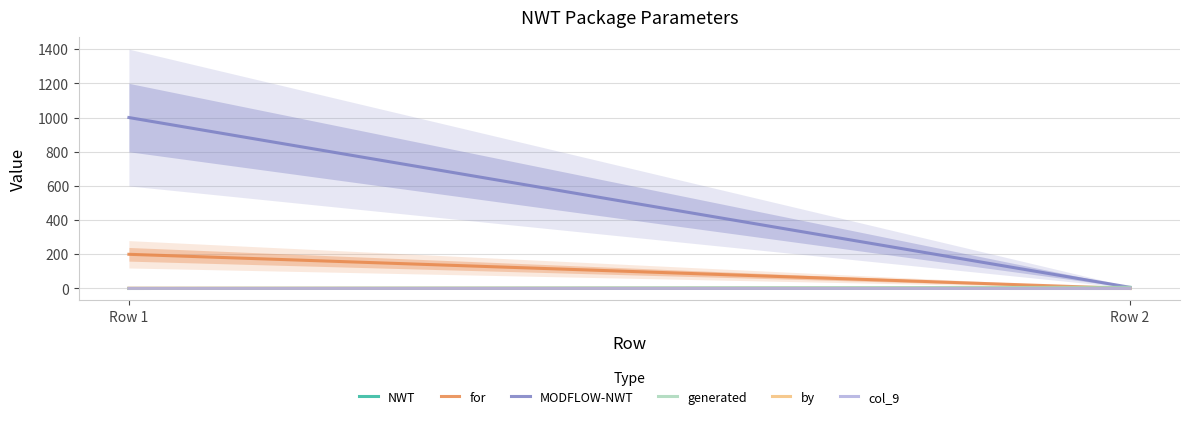

Is the value of generated at Row 1 greater than the value of col_9 at Row 2?

No